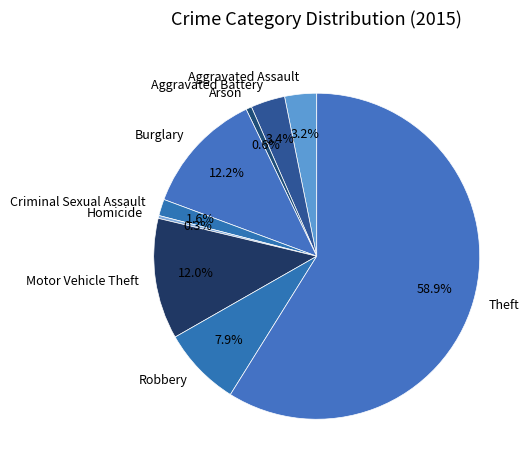

Between Burglary and Homicide, which is larger?

Burglary